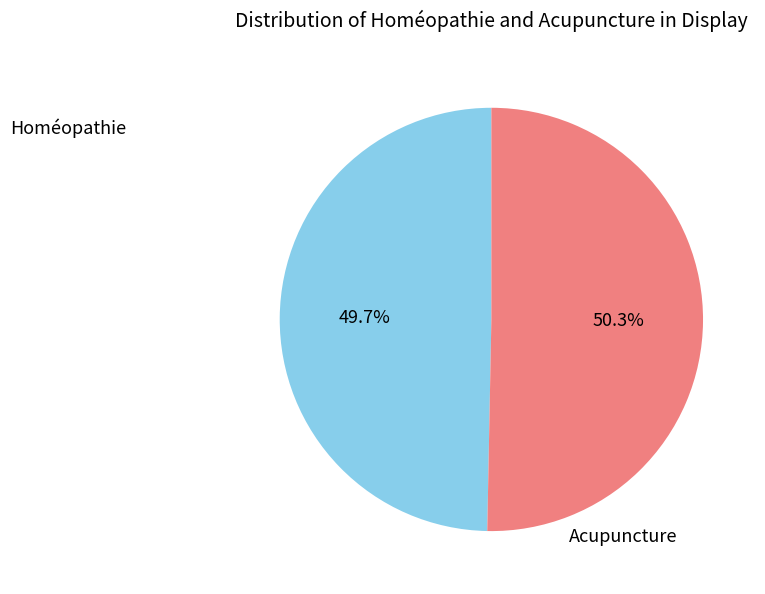

To the nearest percent, what is the average slice percentage?

50%